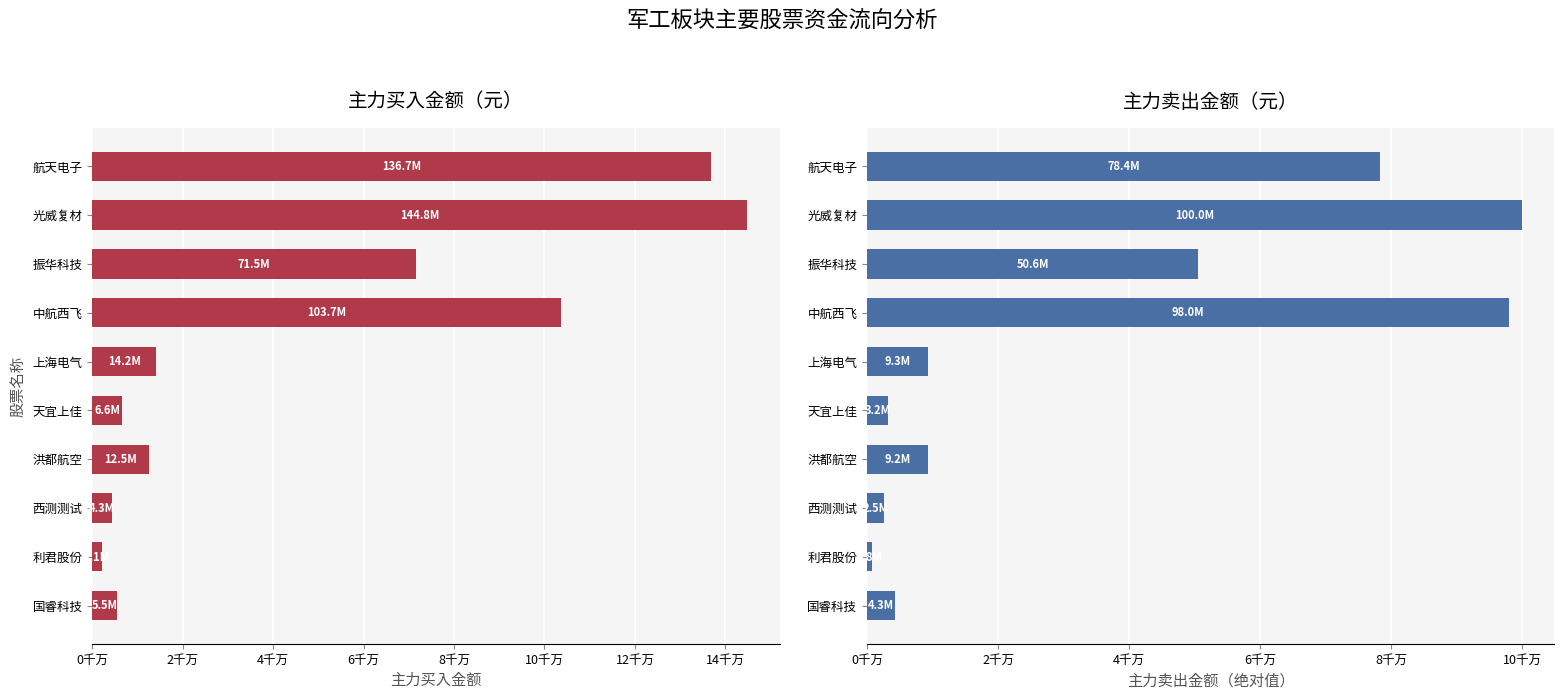

The 主力买 series shows 8483222 at 国睿科技. True or false?

False